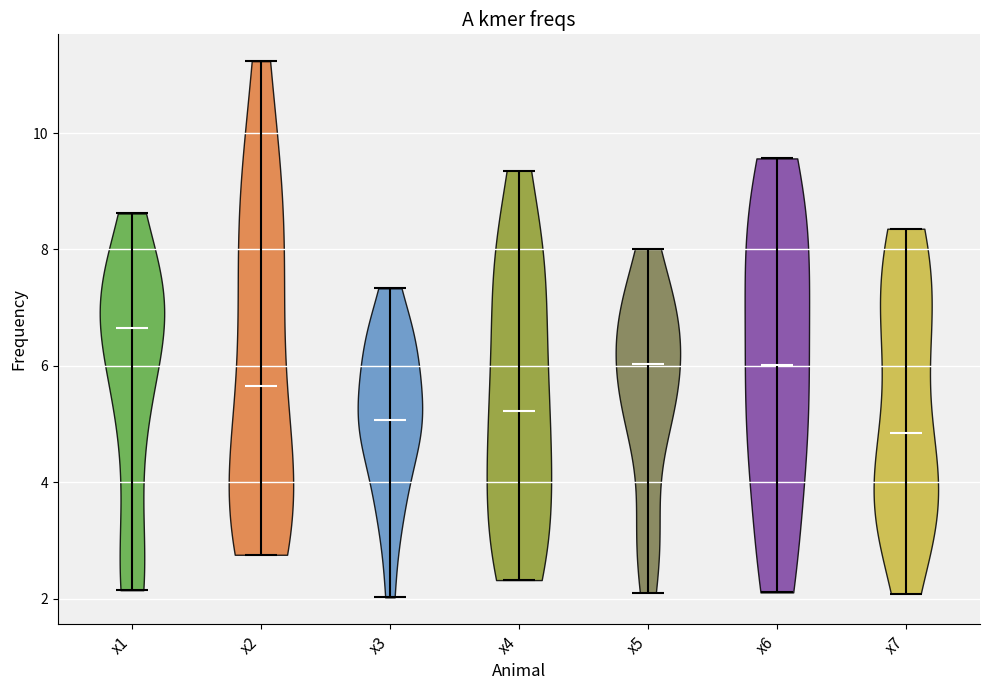

What is the highest point the violin for x2 reaches on the y-axis? The values are not printed on the chart, so give them approximately, as read against the axis.

11.2